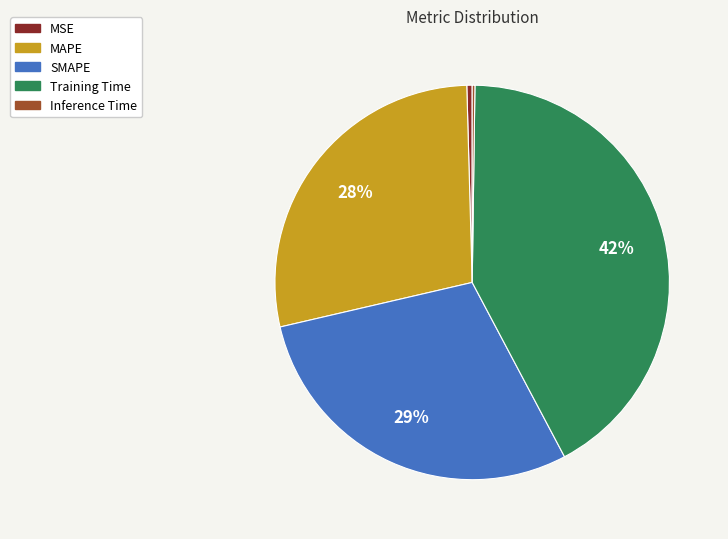

What is the largest slice in the pie chart?

Training Time